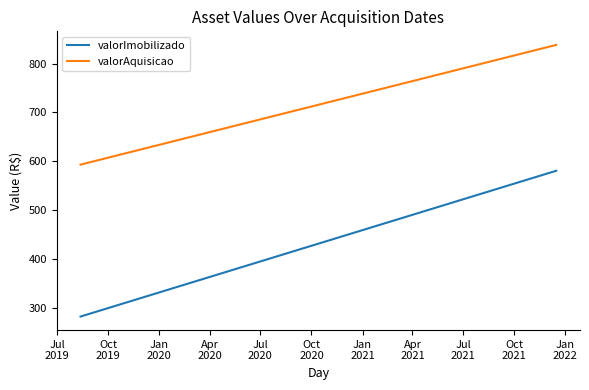

What is the maximum value shown in the chart?

838.2